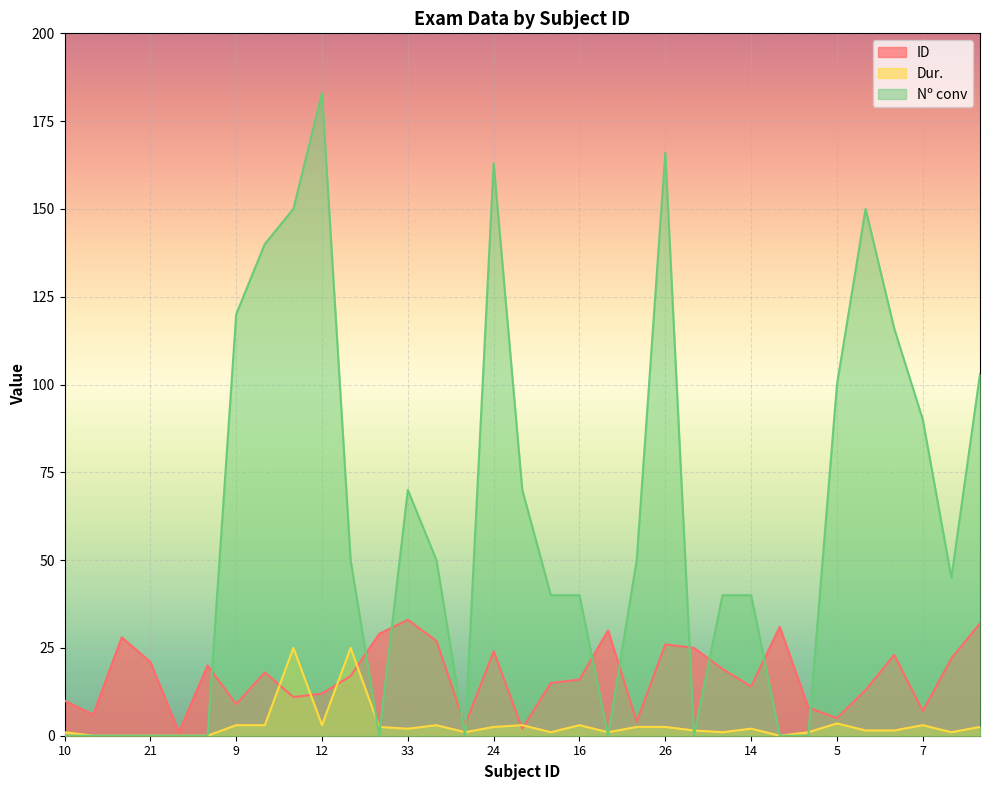

Reading left to right, extract all data points from this chart.

ID: 10=10.0	6=6.0	28=28.0	21=21.0	1=1.0	20=20.0	9=9.0	18=18.0	11=11.0	12=12.0	17=17.0	29=29.0	33=33.0	27=27.0	3=3.0	24=24.0	2=2.0	15=15.0	16=16.0	30=30.0	4=4.0	26=26.0	25=25.0	19=19.0	14=14.0	31=31.0	8=8.0	5=5.0	13=13.0	23=23.0	7=7.0	22=22.0	32=32.0
Dur.: 10=1.0	6=0.0	28=0.0	21=0.0	1=0.0	20=0.0	9=3.0	18=3.0	11=25.0	12=3.0	17=25.0	29=2.5	33=2.0	27=3.0	3=1.0	24=2.5	2=3.0	15=1.0	16=3.0	30=1.0	4=2.5	26=2.5	25=1.5	19=1.0	14=2.0	31=0.0	8=1.0	5=3.5	13=1.5	23=1.5	7=3.0	22=1.0	32=2.5
Nº conv: 10=0.0	6=0.0	28=0.0	21=0.0	1=0.0	20=0.0	9=120.0	18=140.0	11=150.0	12=183.0	17=50.0	29=0.0	33=70.0	27=50.0	3=0.0	24=163.0	2=70.0	15=40.0	16=40.0	30=0.0	4=50.0	26=166.0	25=0.0	19=40.0	14=40.0	31=0.0	8=0.0	5=100.0	13=150.0	23=116.0	7=90.0	22=45.0	32=103.0